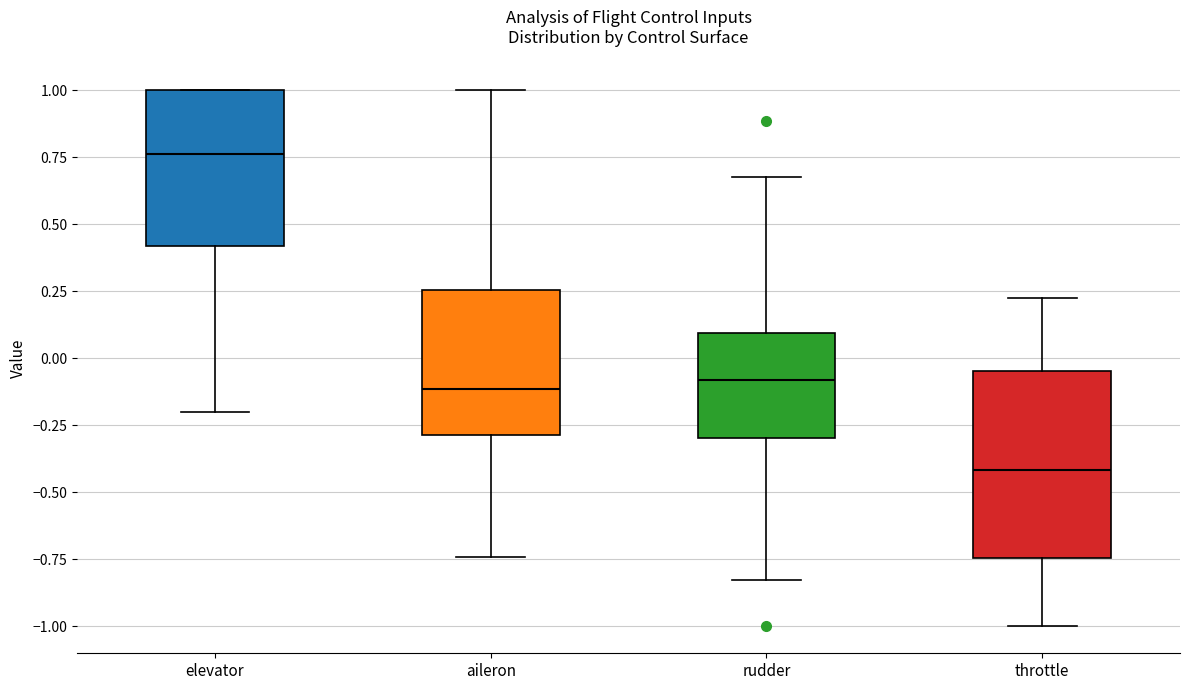

Comparing the boxes themselves (not the whiskers), which one is the tallest?

throttle